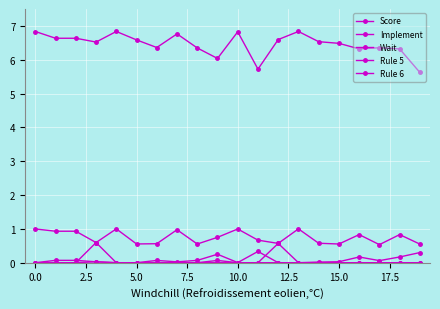

Count the number of data series in this chart.

5